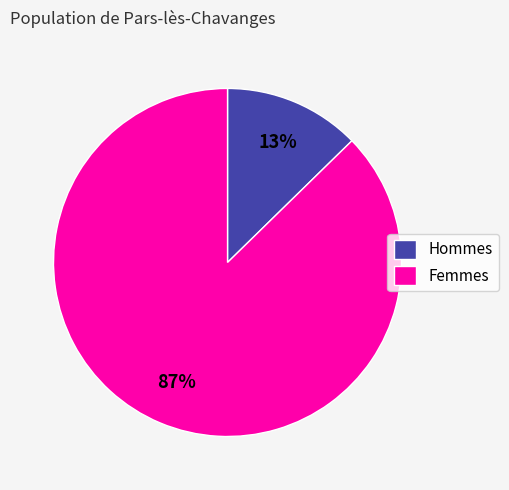

Is Femmes the majority of the pie?

Yes